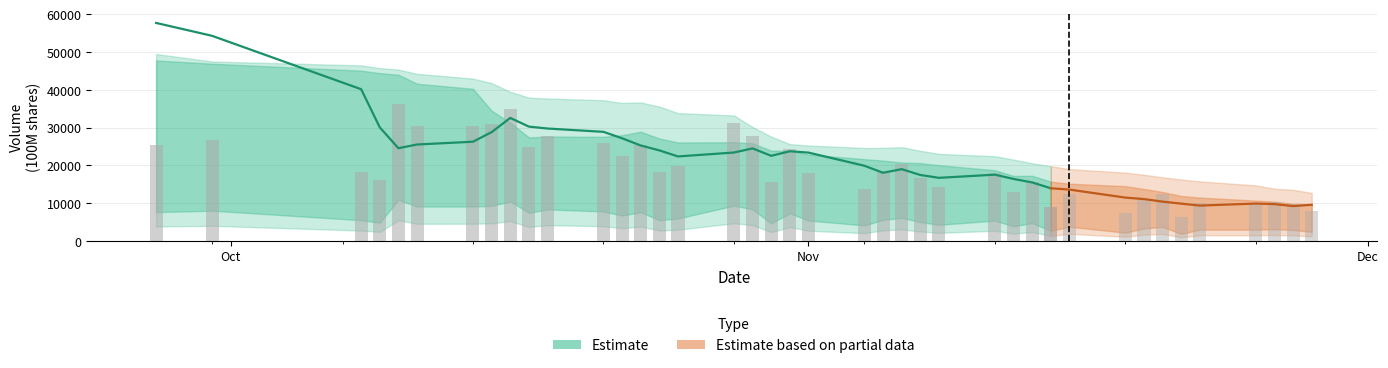

What is the difference between the v_ma5 values at 9 and 19?

6520.2